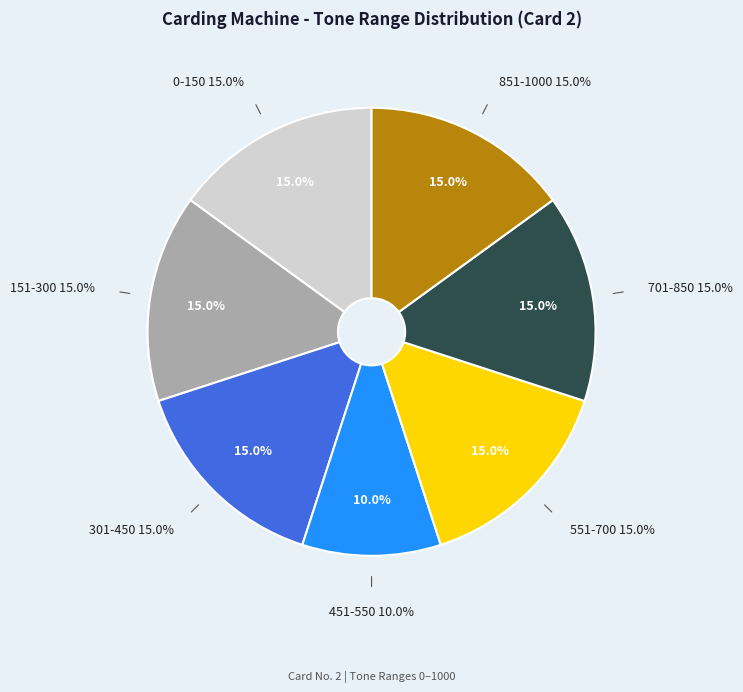

Combined, do 701-850 and 851-1000 account for over 50%?

No